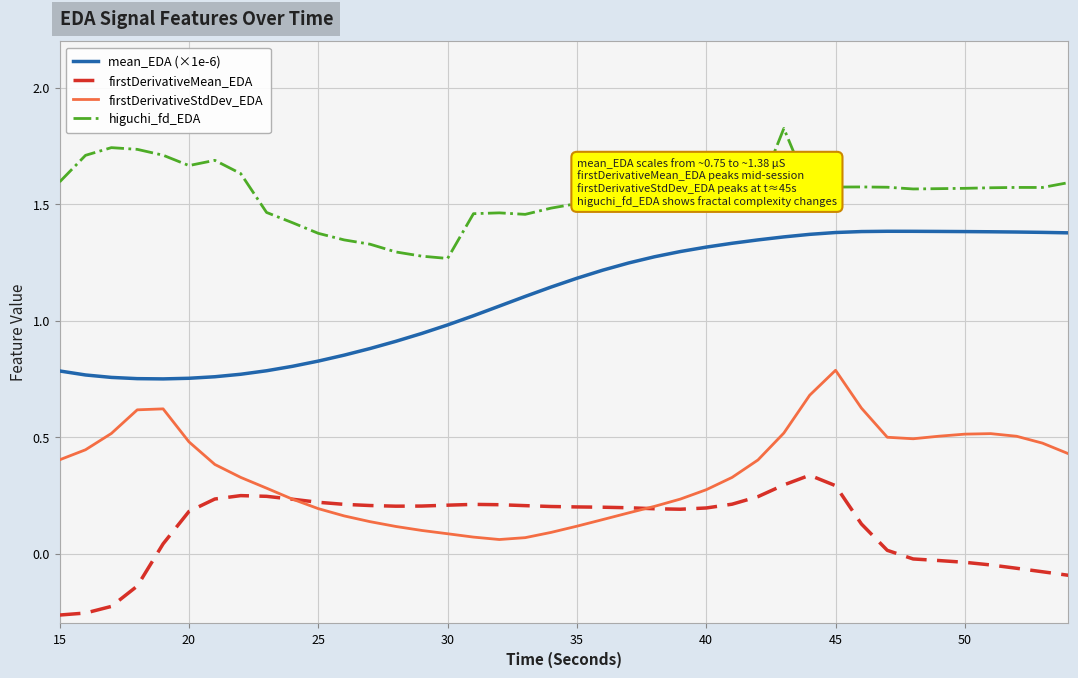

Rank the series by their average value, from lowest to highest.

firstDerivativeMean_EDA, firstDerivativeStdDev_EDA, mean_EDA (×1e-6), higuchi_fd_EDA